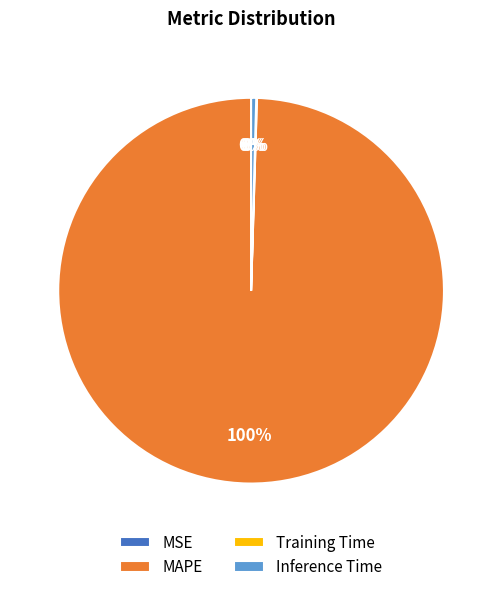

Is it true that Inference Time is 10% of the pie?

False